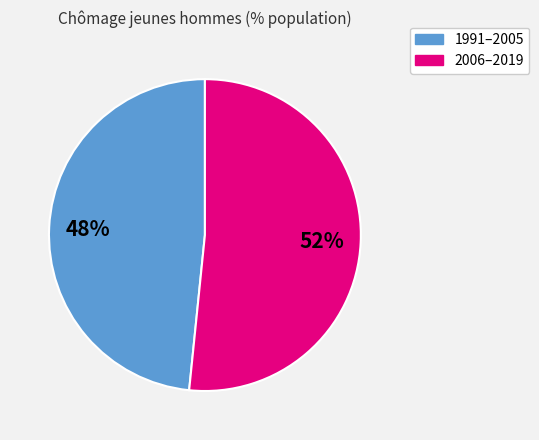

Is there any slice that represents more than half of the pie?

Yes